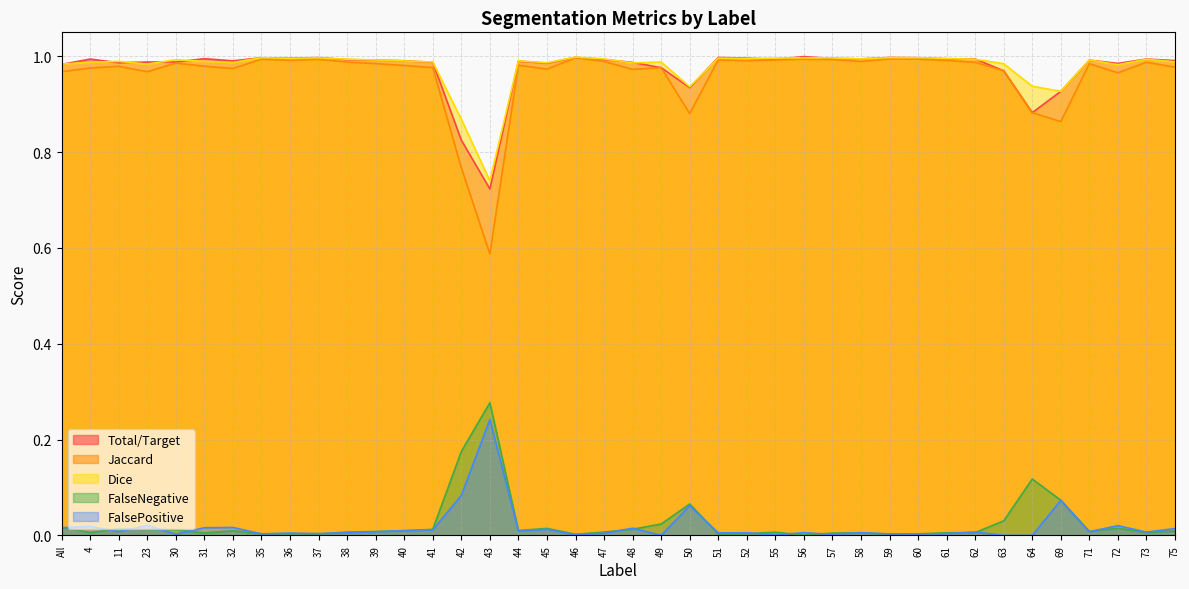

What is the sum of the Total/Target values at 44 and All?

2.0